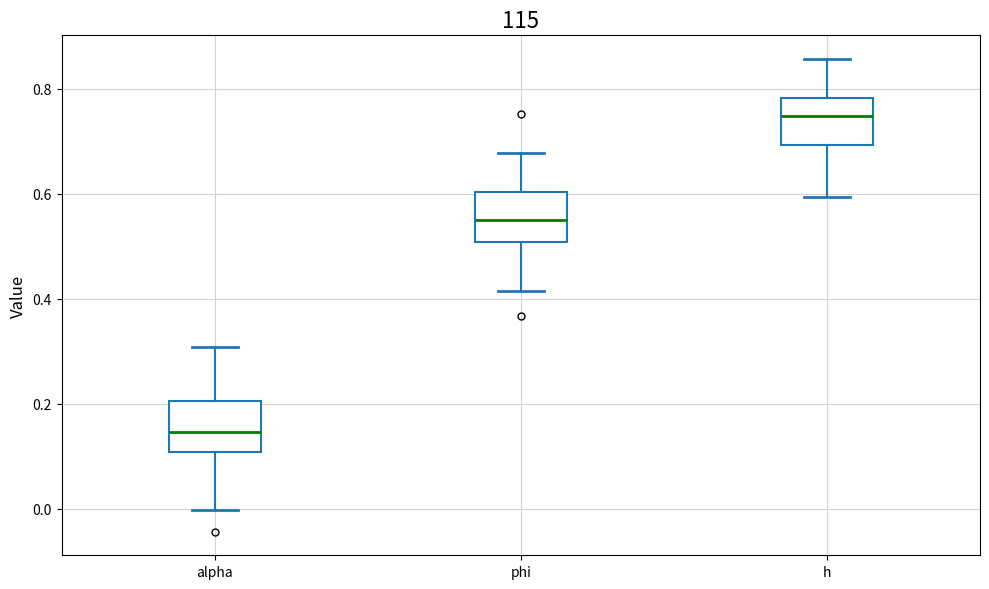

Which box has the highest median line?

h